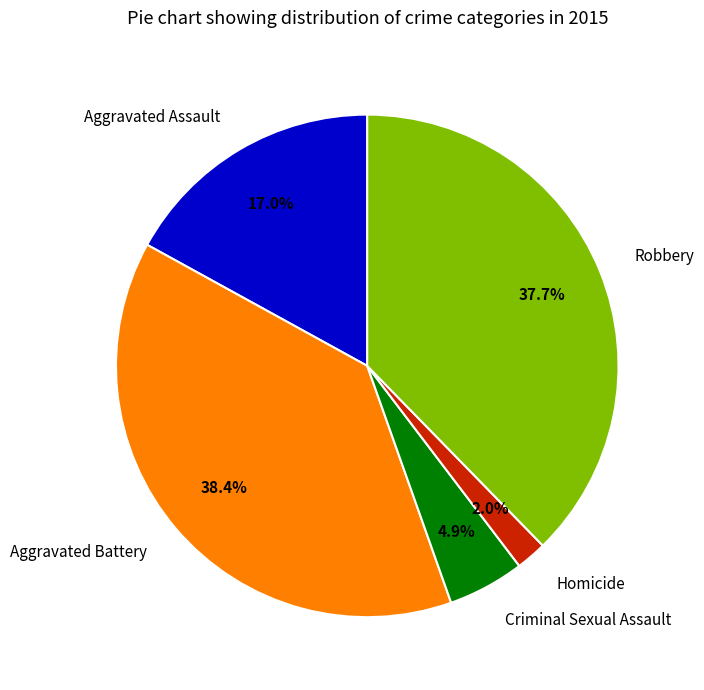

To the nearest percent, what is the difference between the largest and smallest slice percentages?

36%